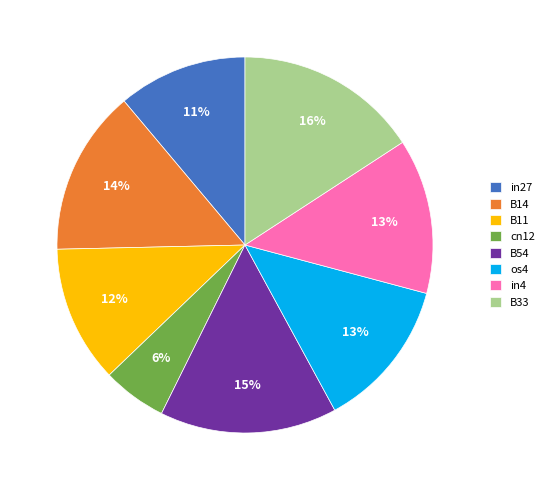

To the nearest percent, what is the average slice percentage?

12%